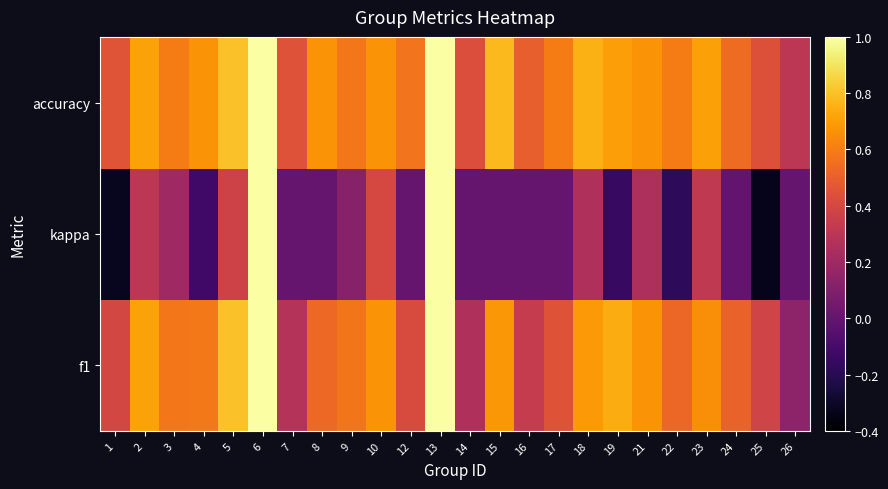

What is the maximum value shown in the chart?

1.0